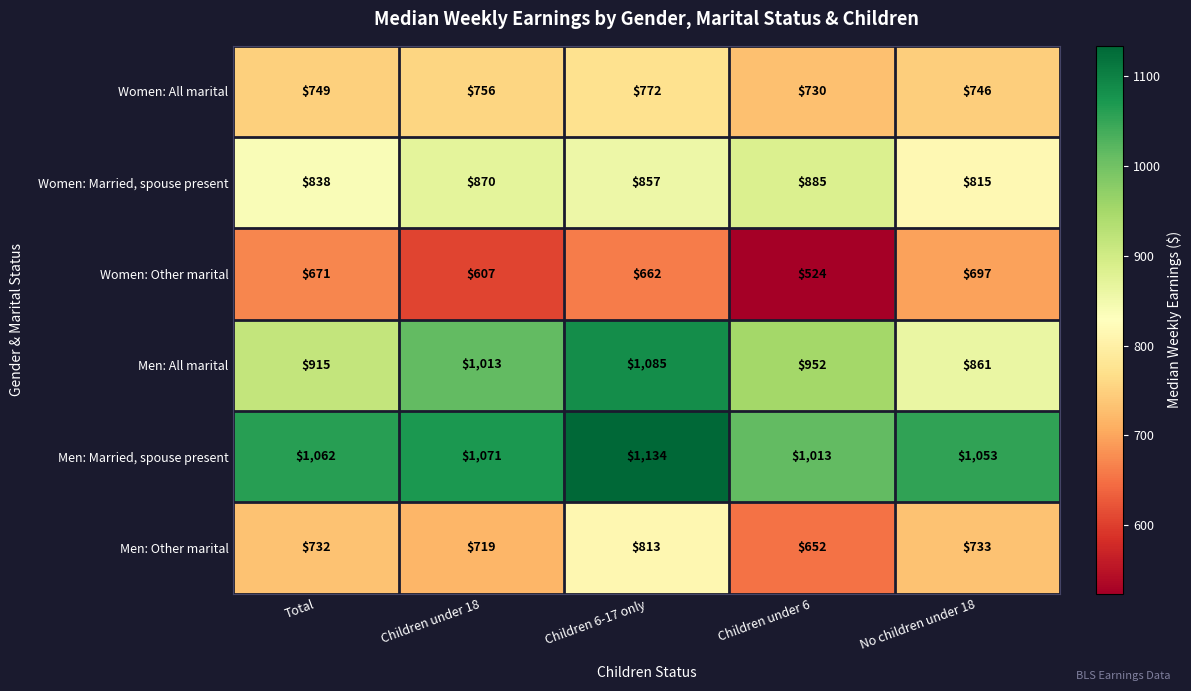

How many Men: All marital values are between 915 and 1013?

3